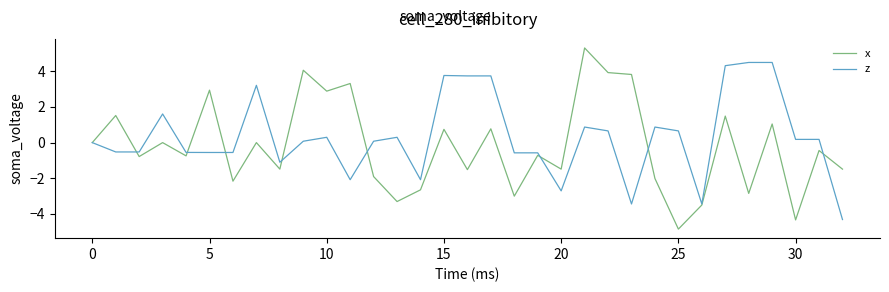

Which series has the largest total across all categories?

z